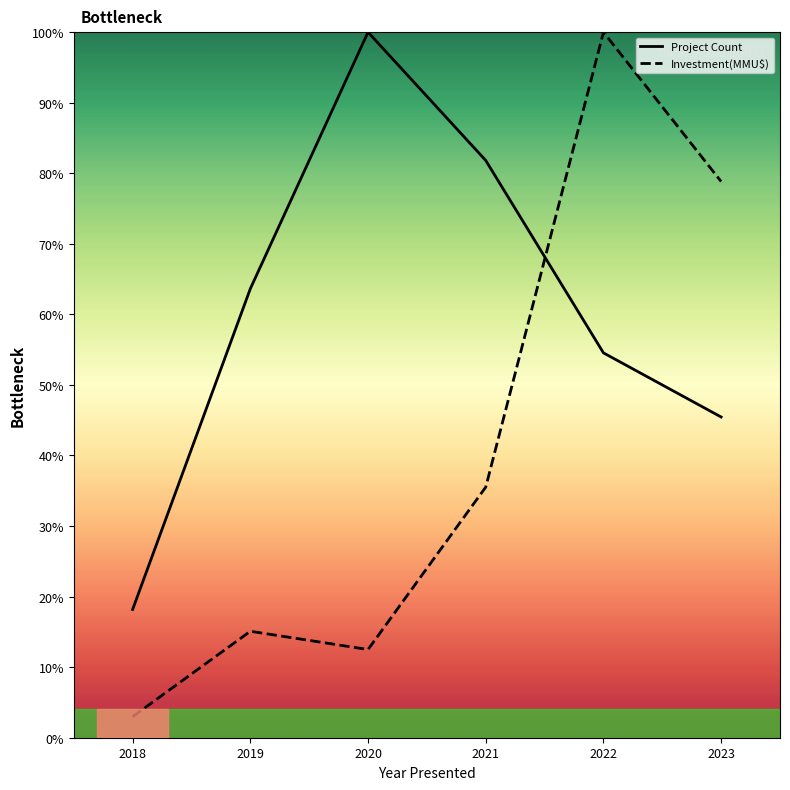

Reading left to right, extract all data points from this chart.

Project Count: 18.2	63.6	100.0	81.8	54.5	45.5
Investment(MMU$): 3.0	15.1	12.5	35.5	100.0	78.8